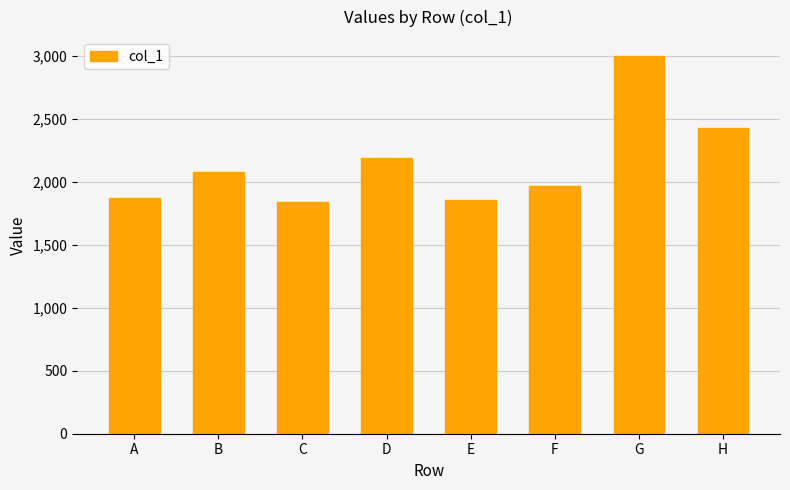

What is the value of the 6th bar from the left?

1969